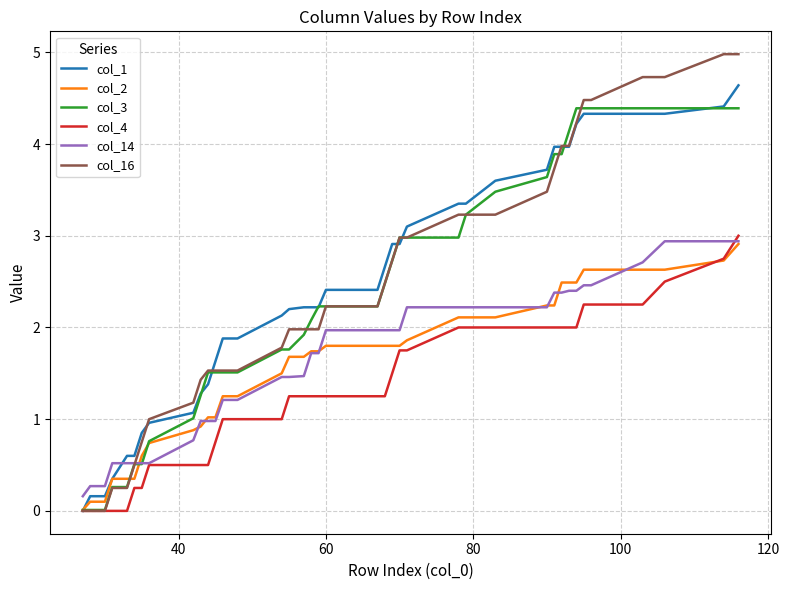

Count the number of data series in this chart.

6